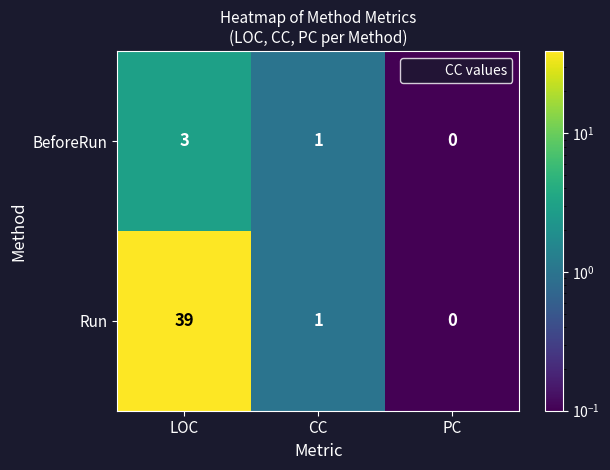

What is the difference between the maximum and minimum values in the Run series?

39